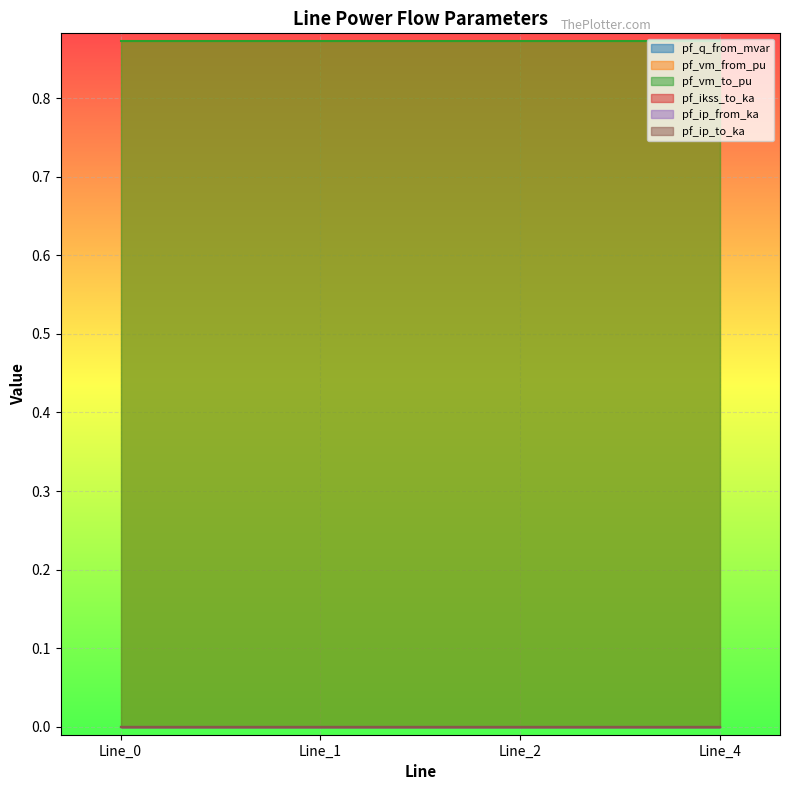

Does the chart display data point markers on the line(s)?

No